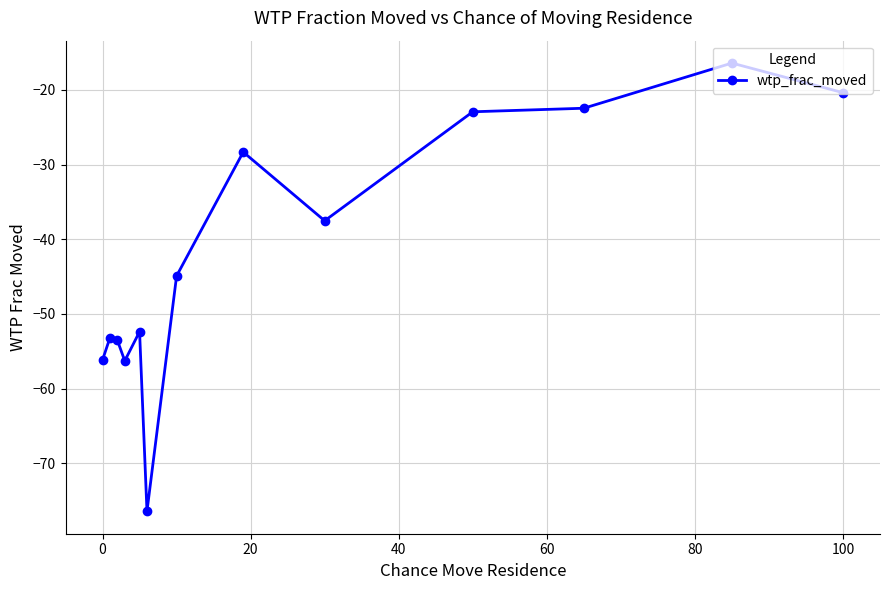

What is the maximum value shown in the chart?

-16.4